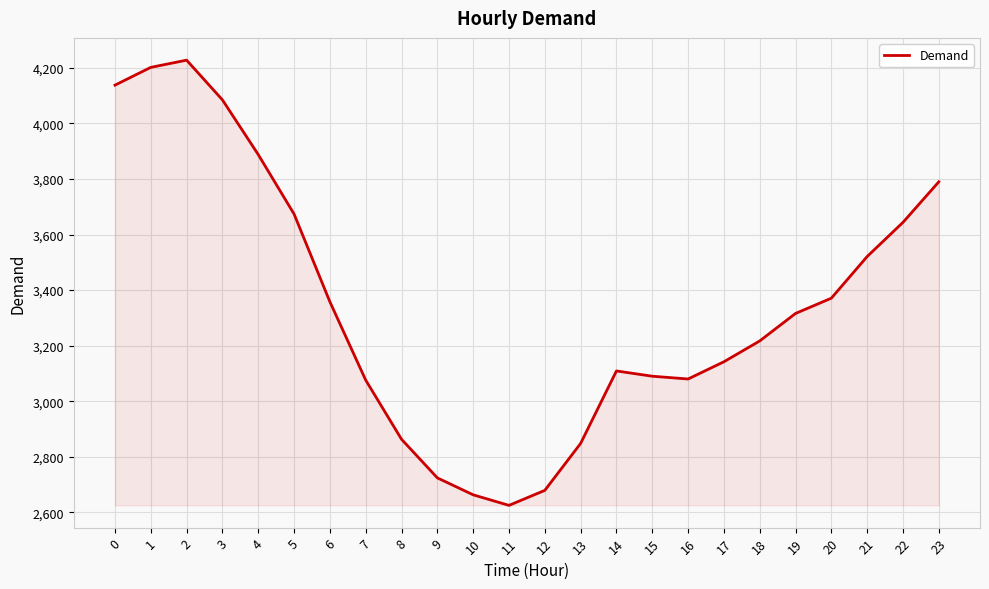

What is the change in value from 3 to 14?

-976